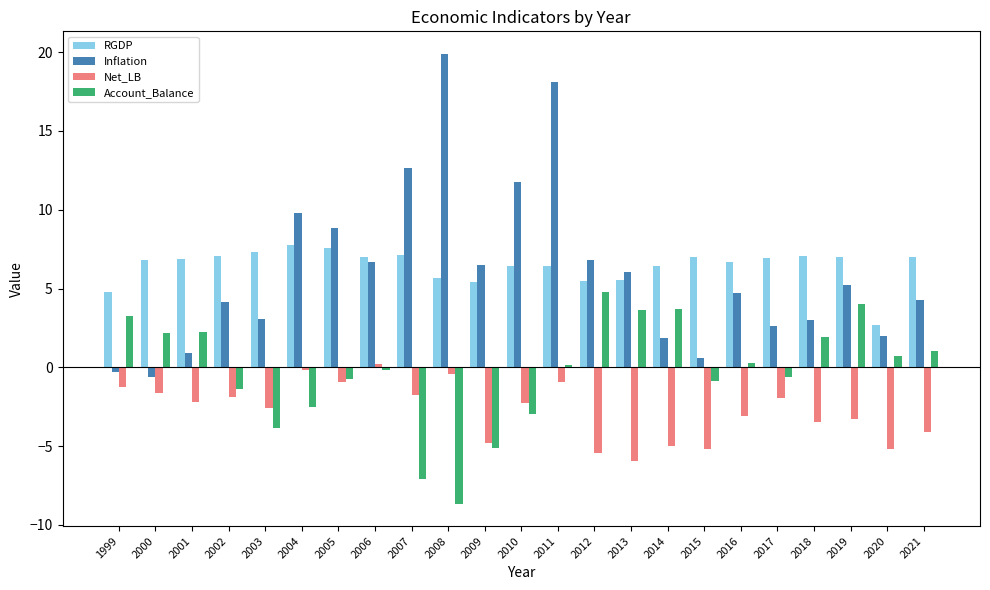

At 2000, list the series in order from largest to smallest.

RGDP, Account_Balance, Inflation, Net_LB